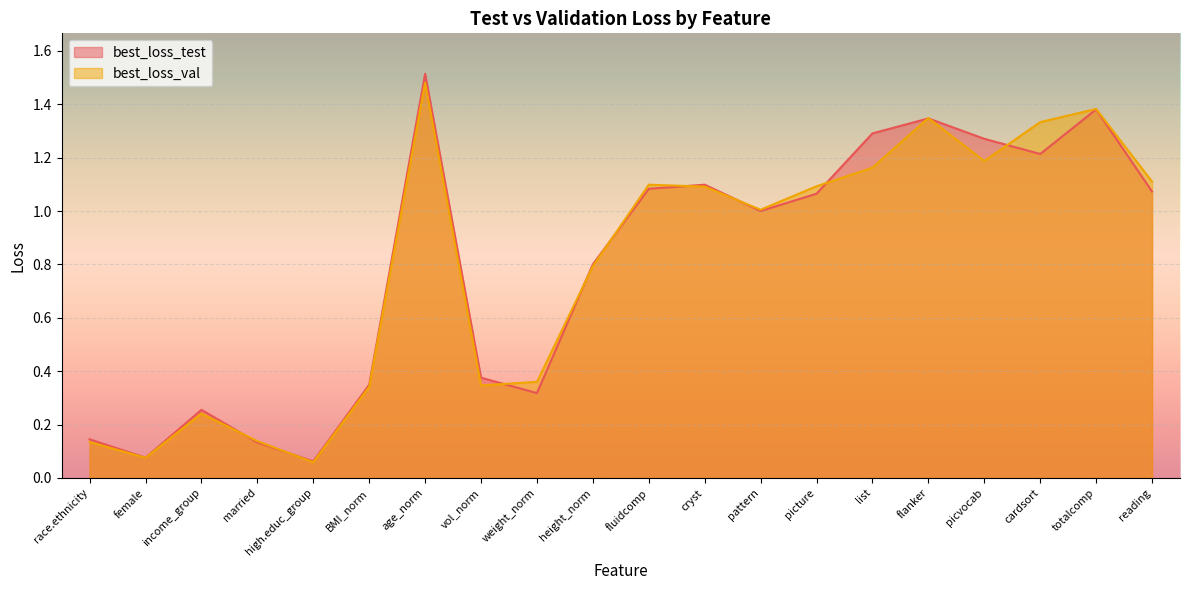

List the series in order of their overall mean, highest first.

best_loss_test, best_loss_val